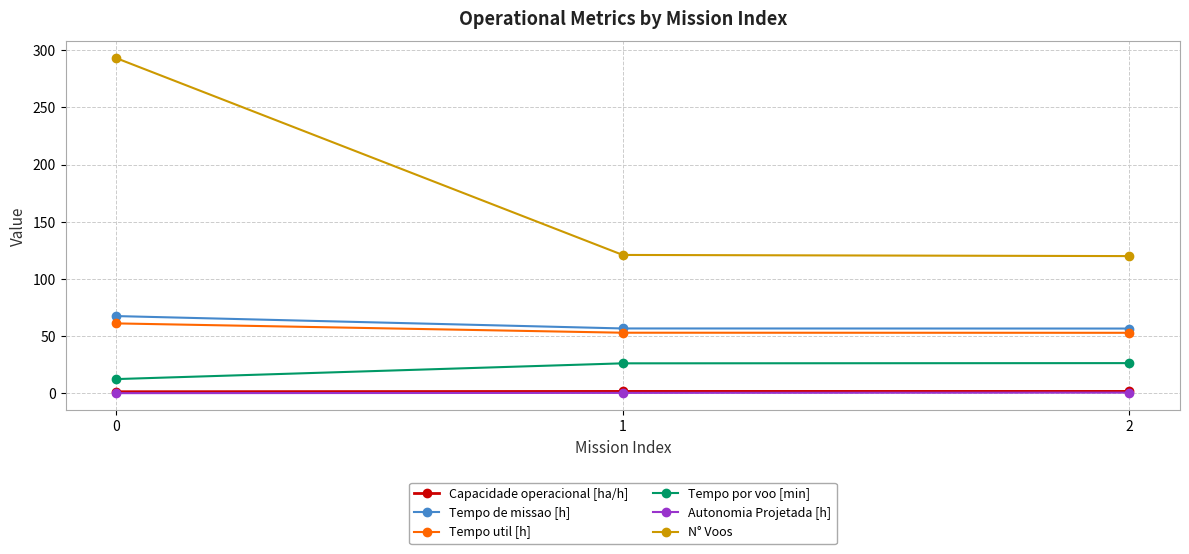

Is it true that Tempo de missao [h] equals 117.4 at 0?

False